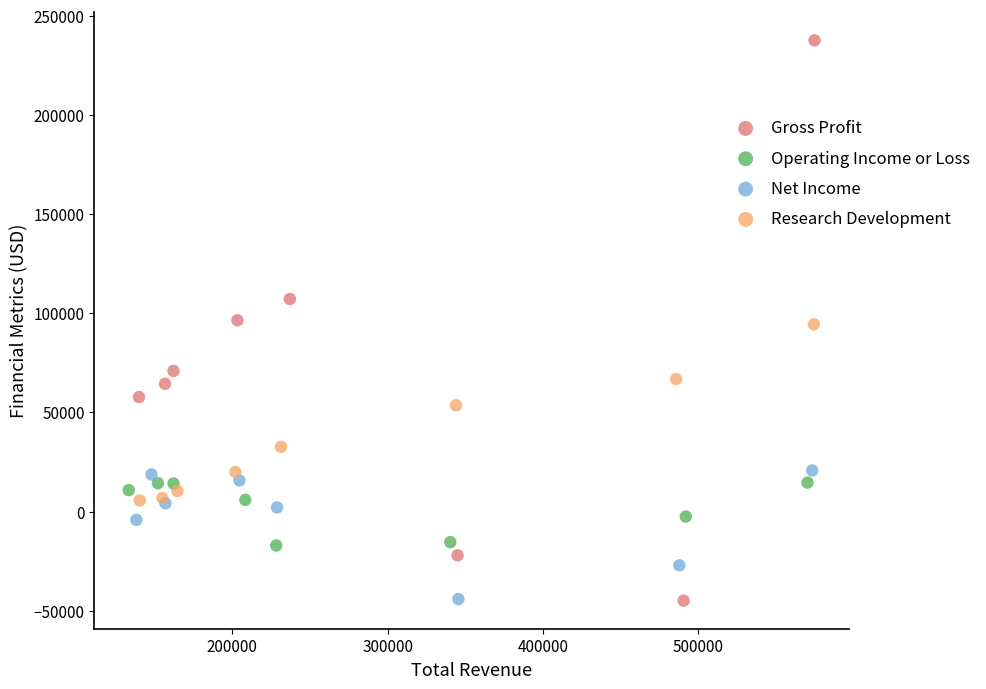

Which series has the widest spread of Y values?

Gross Profit